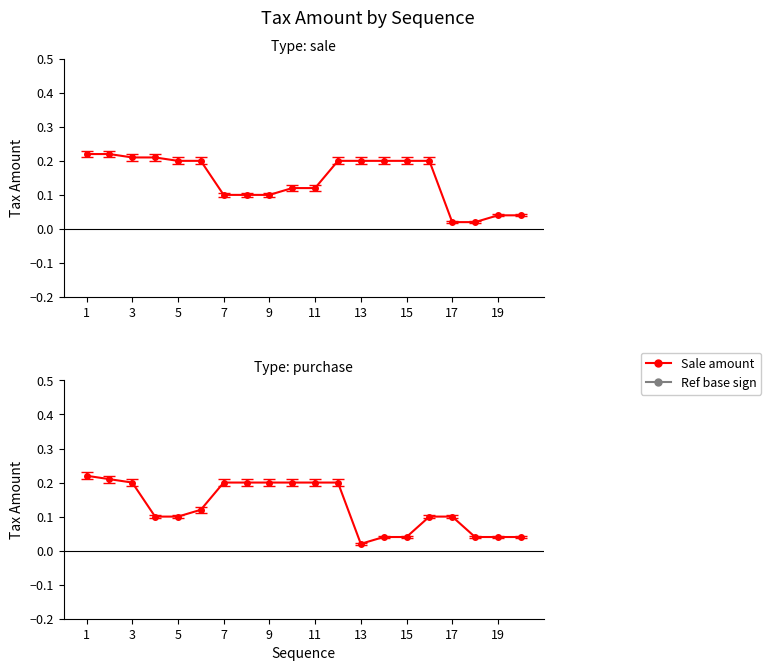

How many interior local valleys does the amount_purchase series have?

1